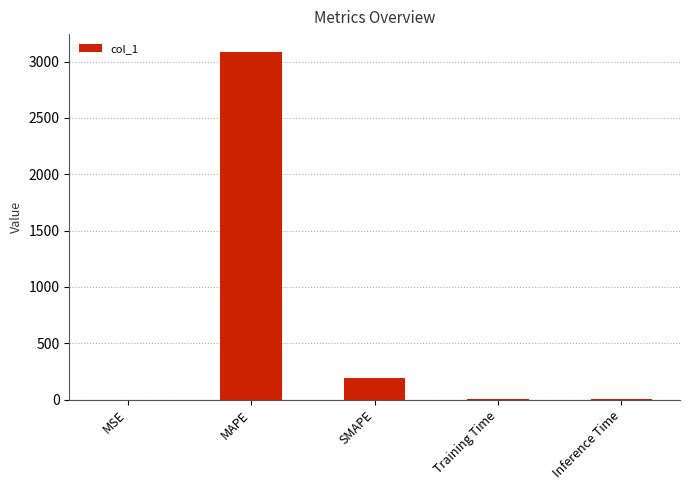

Is it true that the value at SMAPE is 187.8?

True